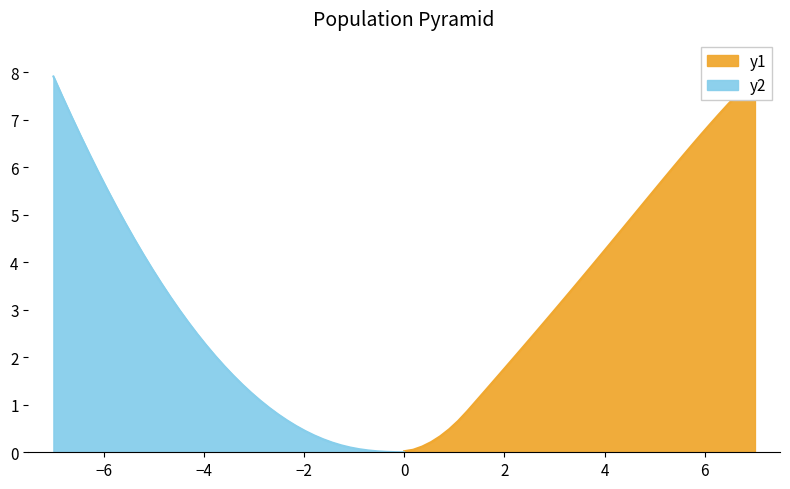

What is the maximum value for y2?

7.9